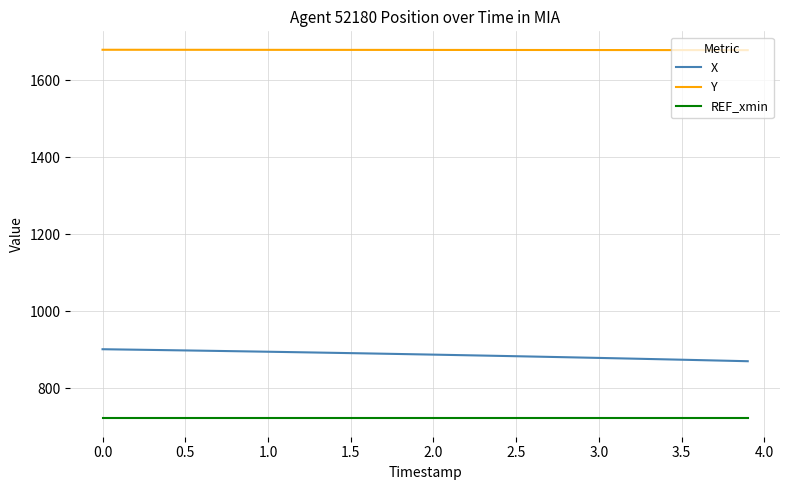

What is the sum of all Y values?

67165.2